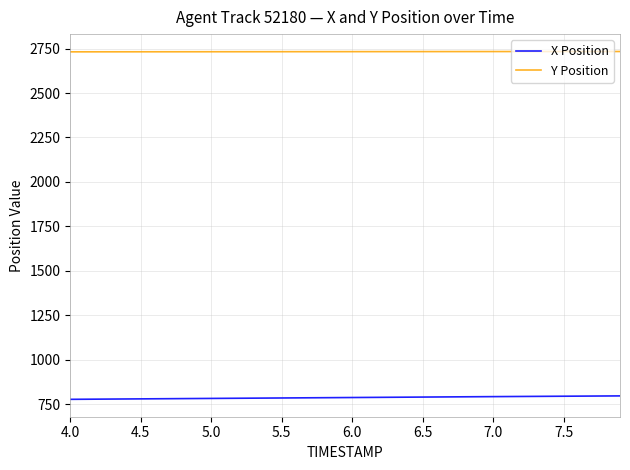

What is the minimum value for Y Position?

2731.6